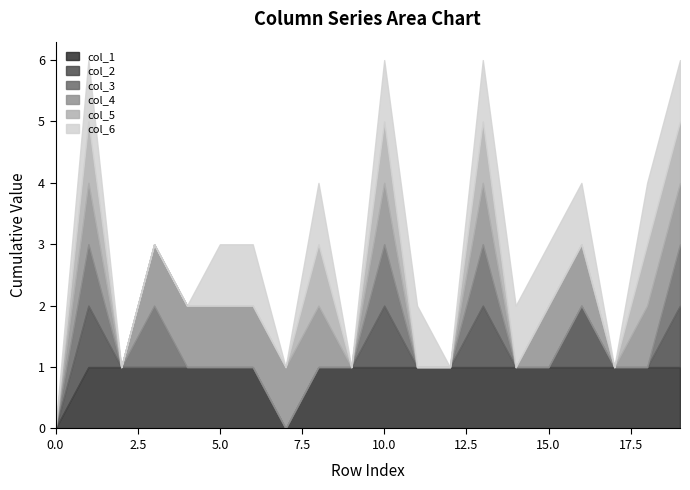

What is the difference between the maximum and minimum values in the col_5 series?

1